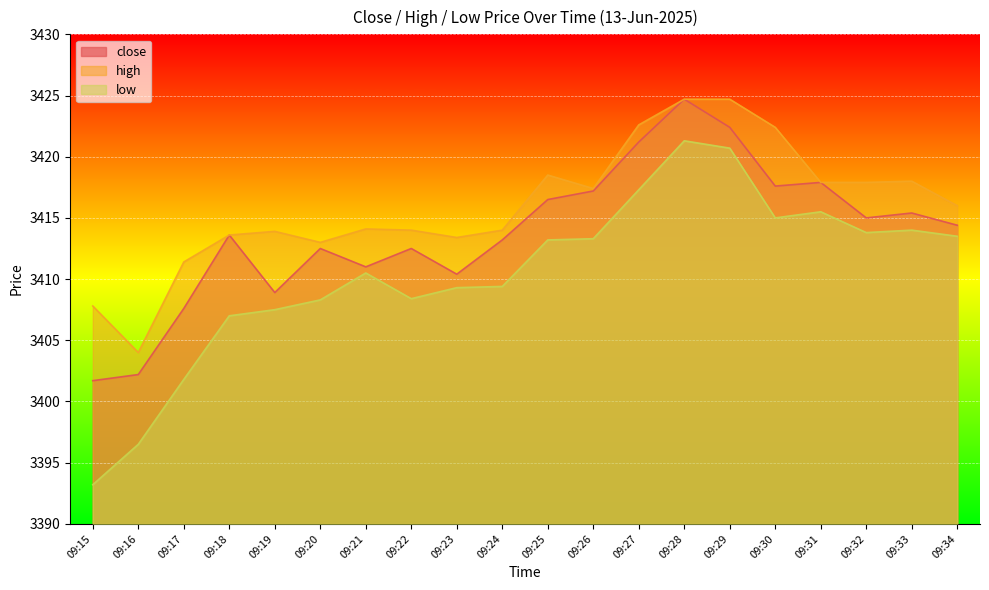

Reading right to left, what are all the values shown in this chart?

close: 09:34=3414.4	09:33=3415.4	09:32=3415.0	09:31=3417.9	09:30=3417.6	09:29=3422.4	09:28=3424.7	09:27=3421.2	09:26=3417.2	09:25=3416.5	09:24=3413.2	09:23=3410.4	09:22=3412.5	09:21=3411.0	09:20=3412.5	09:19=3408.9	09:18=3413.6	09:17=3407.6	09:16=3402.2	09:15=3401.7
high: 09:34=3416.0	09:33=3418.0	09:32=3417.9	09:31=3417.9	09:30=3422.4	09:29=3424.7	09:28=3424.7	09:27=3422.6	09:26=3417.4	09:25=3418.5	09:24=3414.0	09:23=3413.4	09:22=3414.0	09:21=3414.1	09:20=3413.0	09:19=3413.9	09:18=3413.6	09:17=3411.4	09:16=3404.0	09:15=3407.8
low: 09:34=3413.5	09:33=3414.0	09:32=3413.8	09:31=3415.5	09:30=3415.0	09:29=3420.7	09:28=3421.3	09:27=3417.3	09:26=3413.3	09:25=3413.2	09:24=3409.4	09:23=3409.3	09:22=3408.4	09:21=3410.5	09:20=3408.3	09:19=3407.5	09:18=3407.0	09:17=3401.8	09:16=3396.5	09:15=3393.2